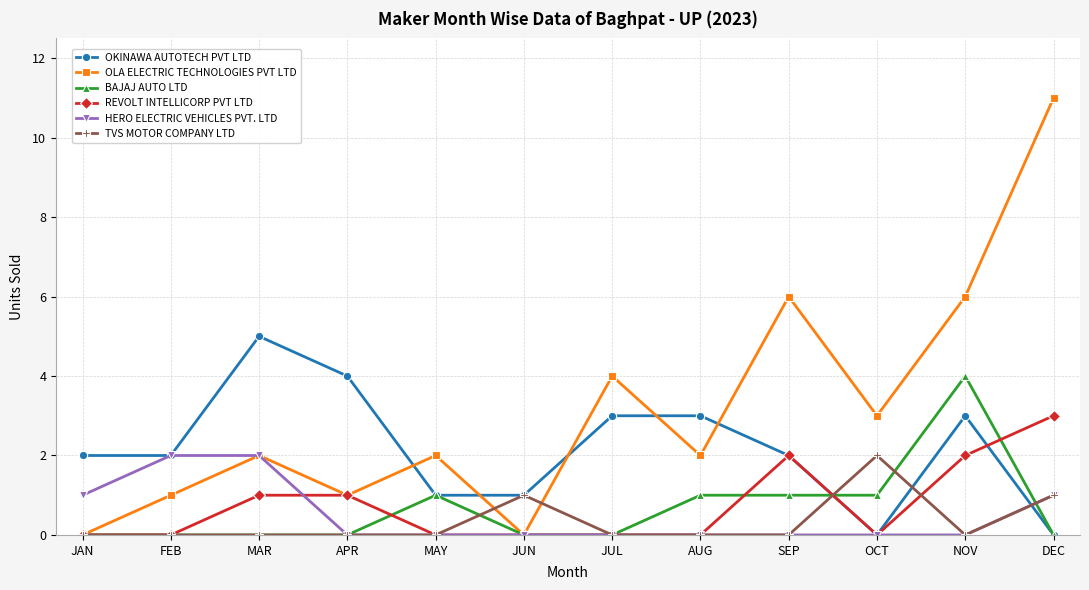

What is the difference between the highest and lowest values at SEP?

6